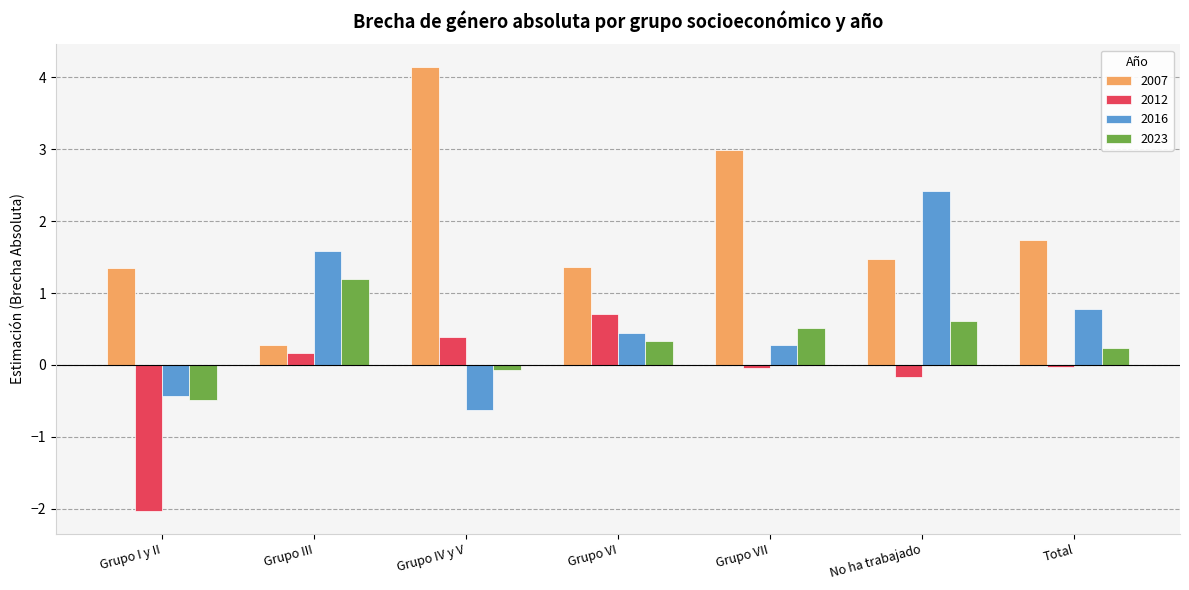

What is the sum of all 2023 values?

2.3